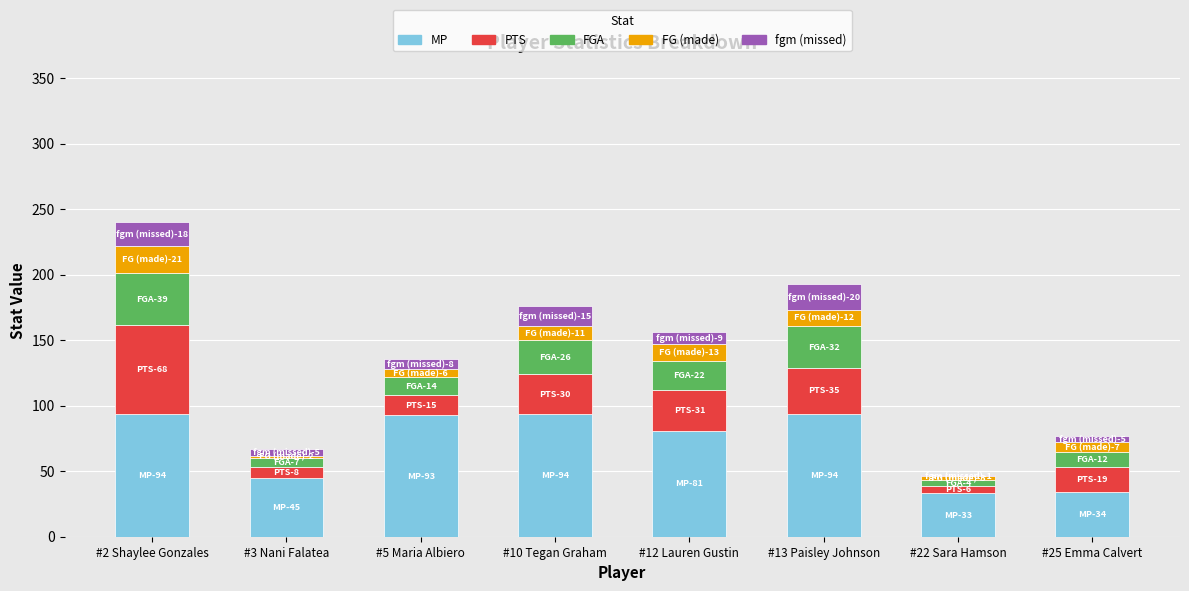

Does the chart contain stacked bars?

Yes